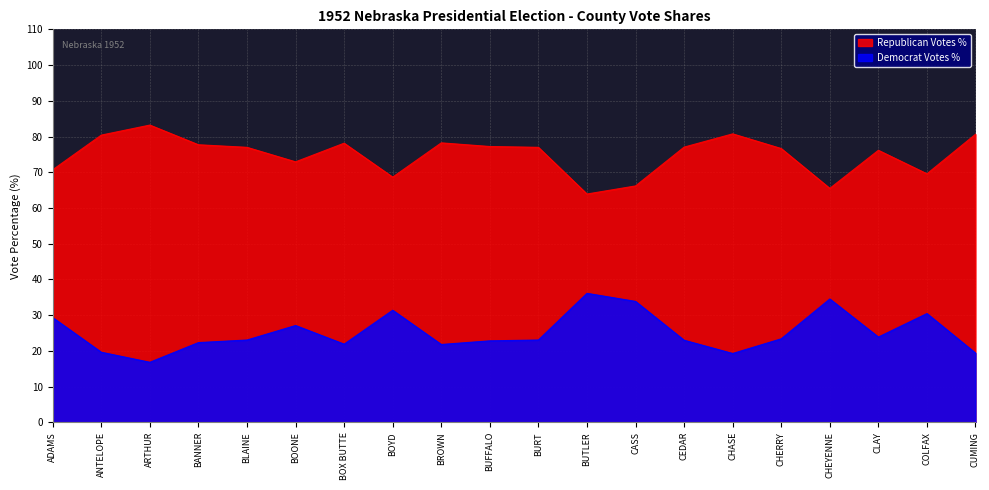

Does the chart display data point markers on the line(s)?

No